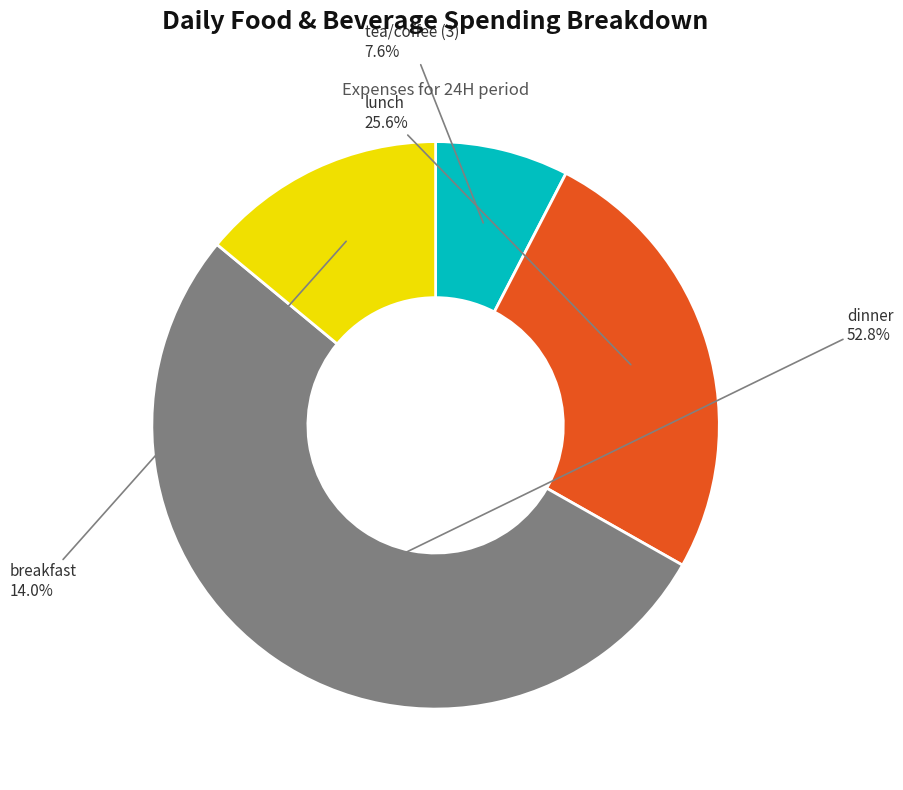

How many segments does this pie chart have?

4